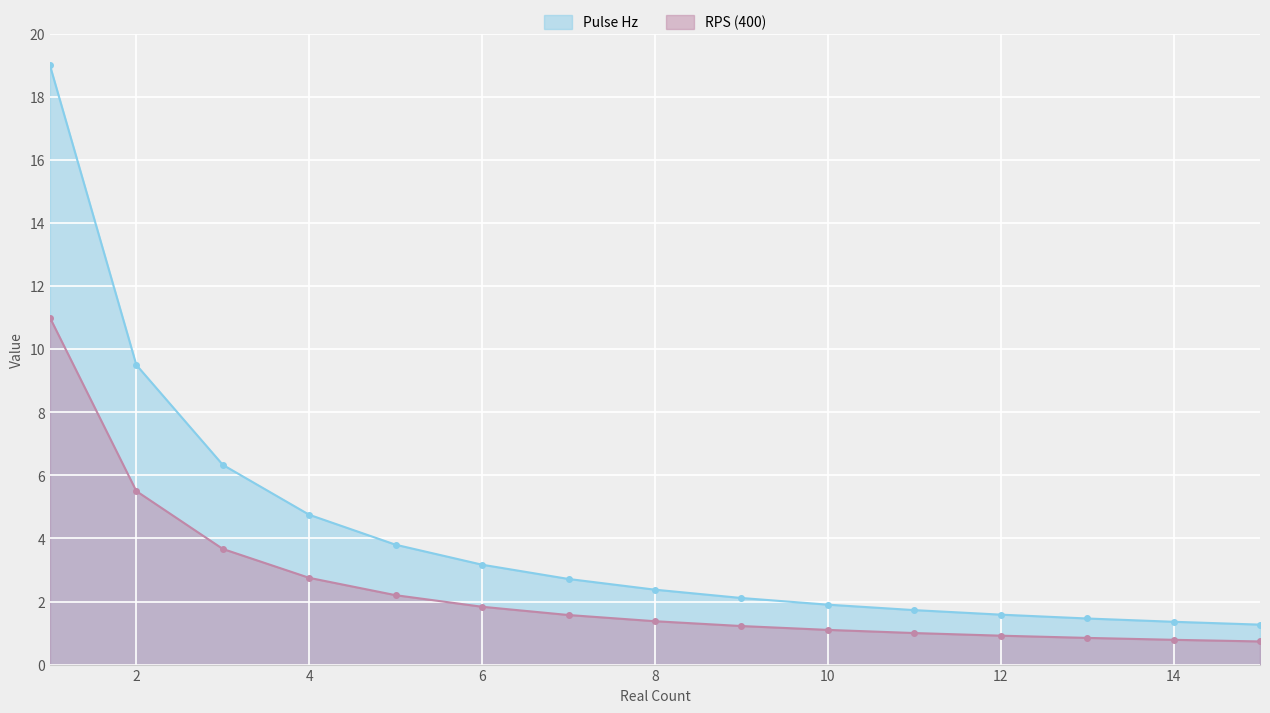

True or false: RPS (400) and Pulse Hz cross at least once.

False